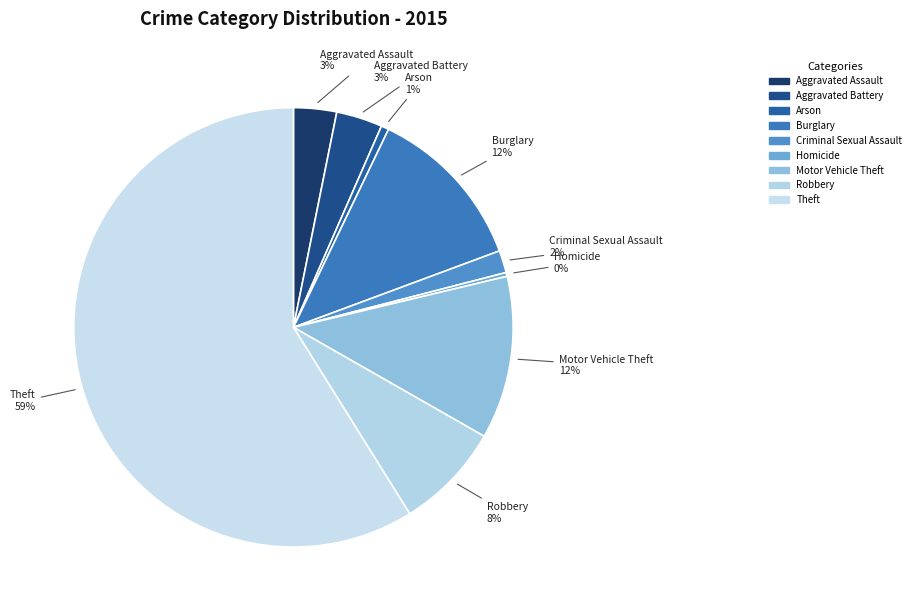

What percentage is the Aggravated Battery slice, to the nearest percent?

3%